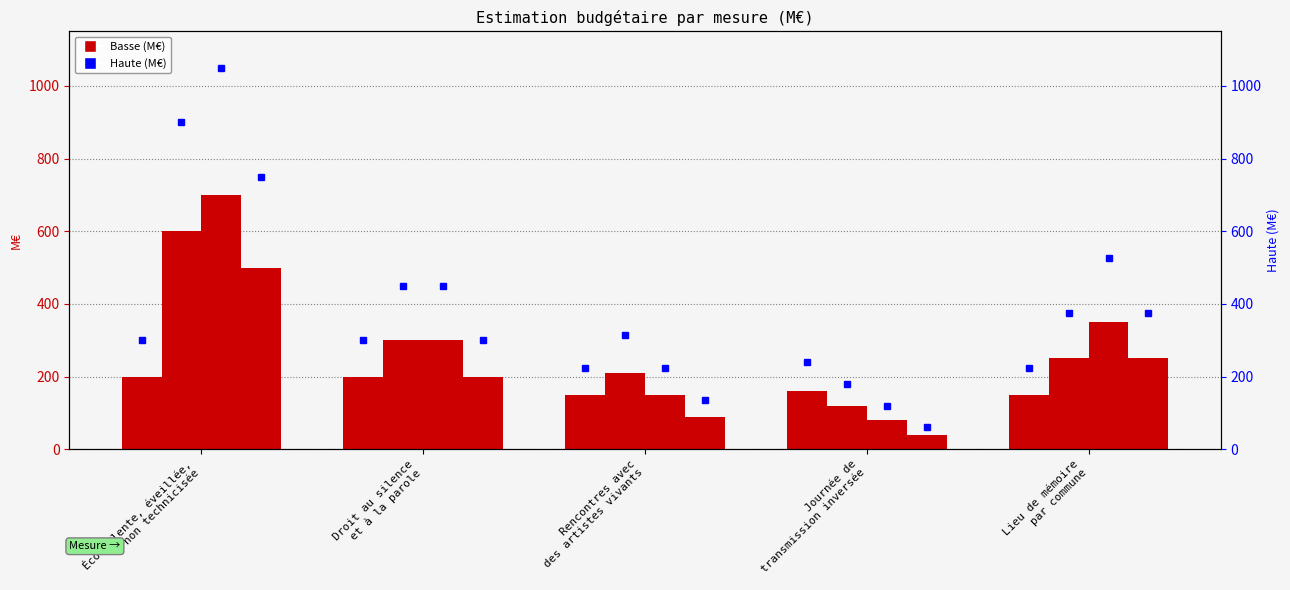

List the series in order of their overall mean, lowest first.

2027 – Basse (M€), 2027 – Haute (M€)